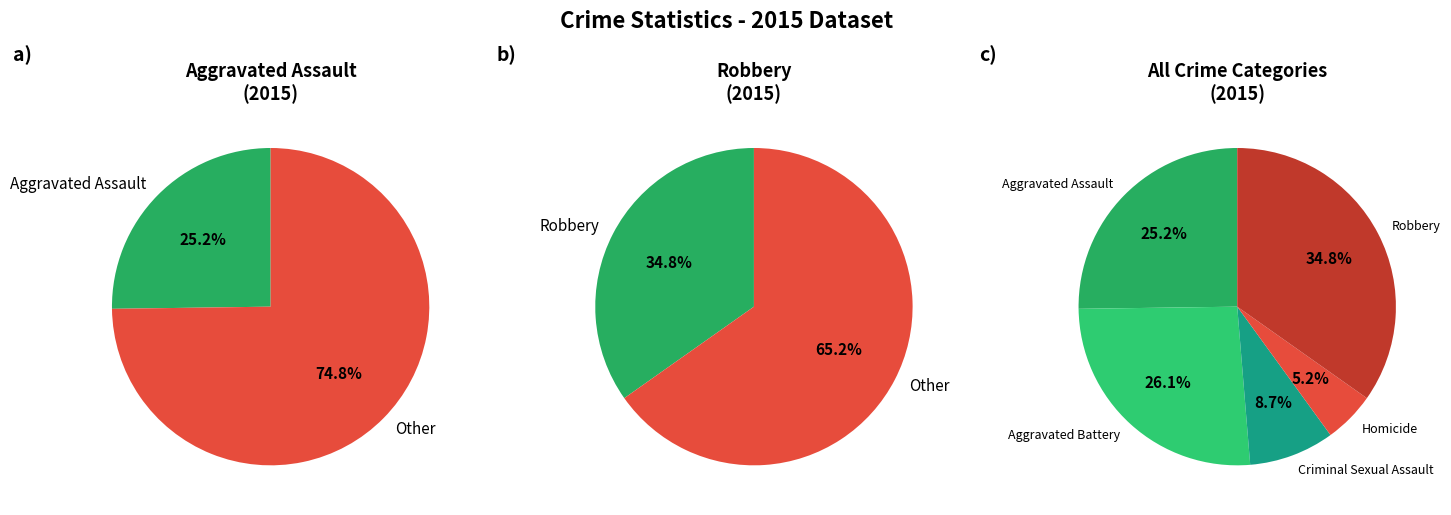

How many segments does this pie chart have?

5